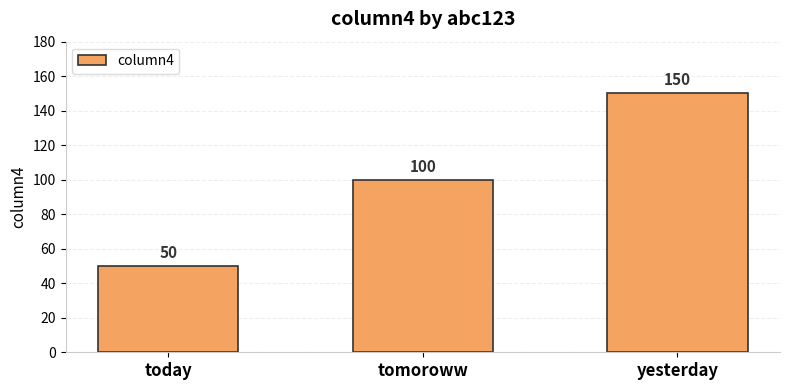

Count the number of data series in this chart.

1